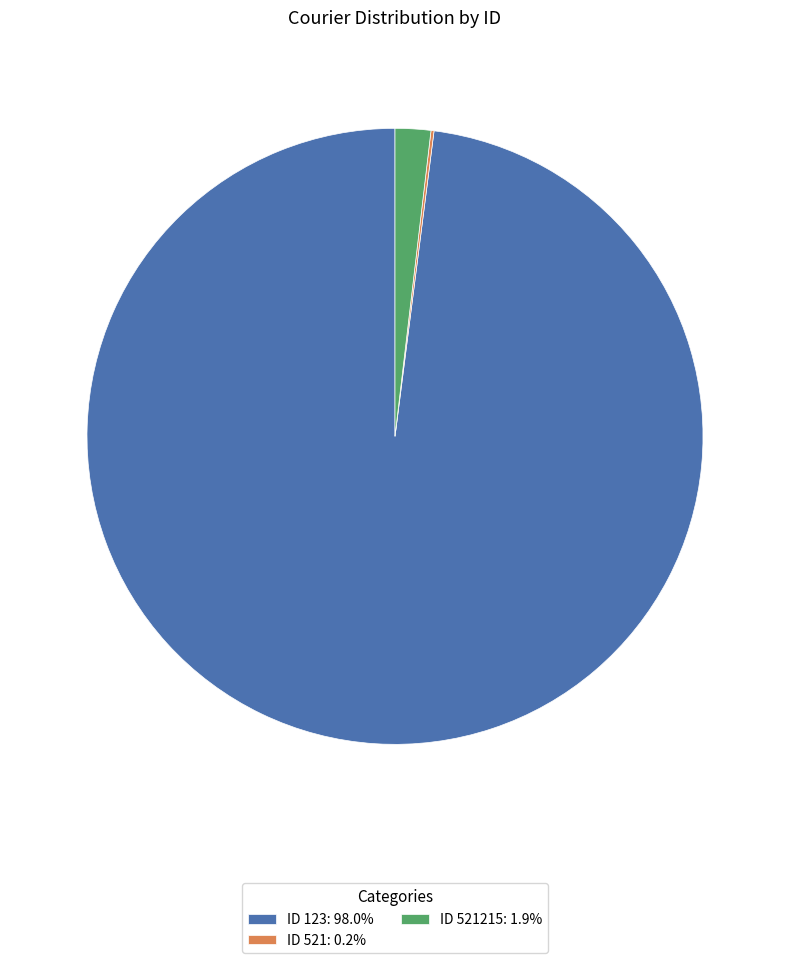

Is ID 123: 98.0% the majority of the pie?

Yes